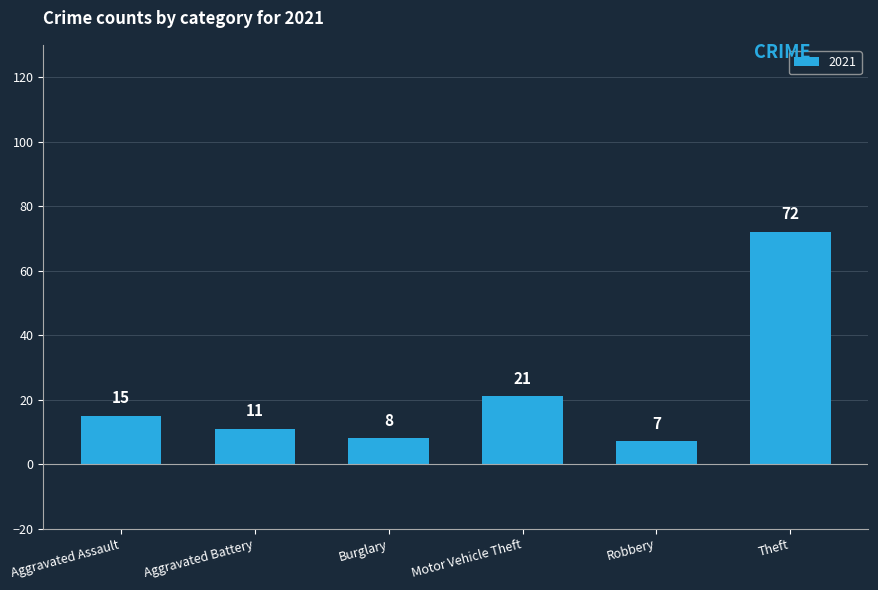

The chart shows a value of 72 at Theft. True or false?

True